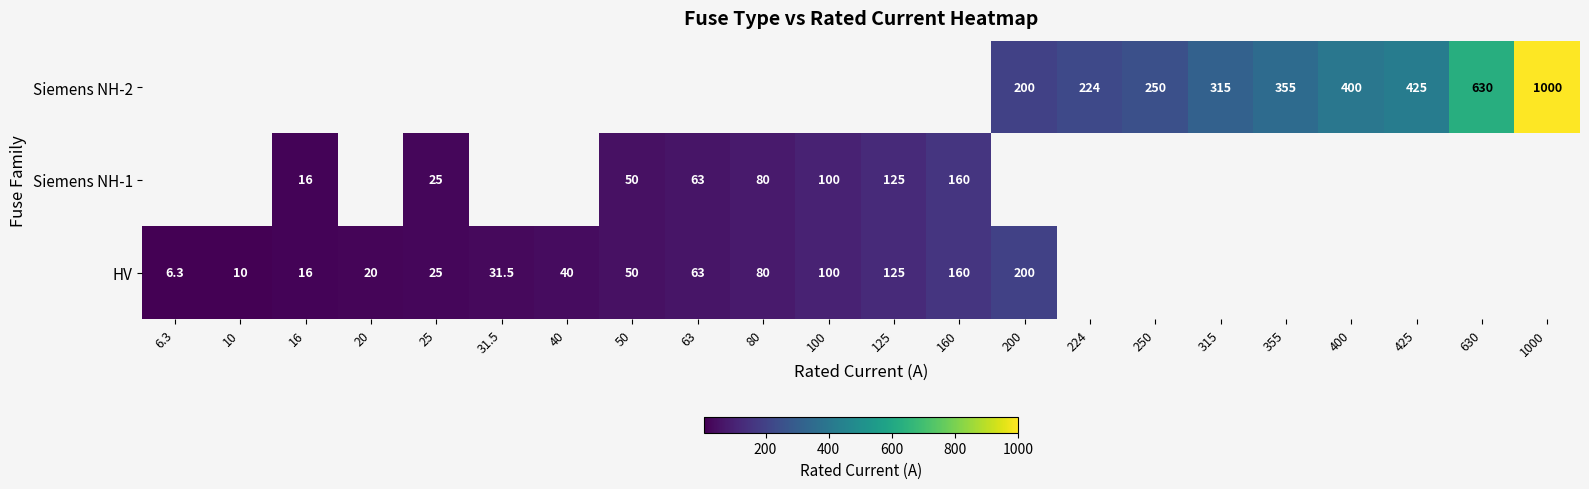

What is the sum of the Siemens NH-1 values at 125 and 100?

225.0